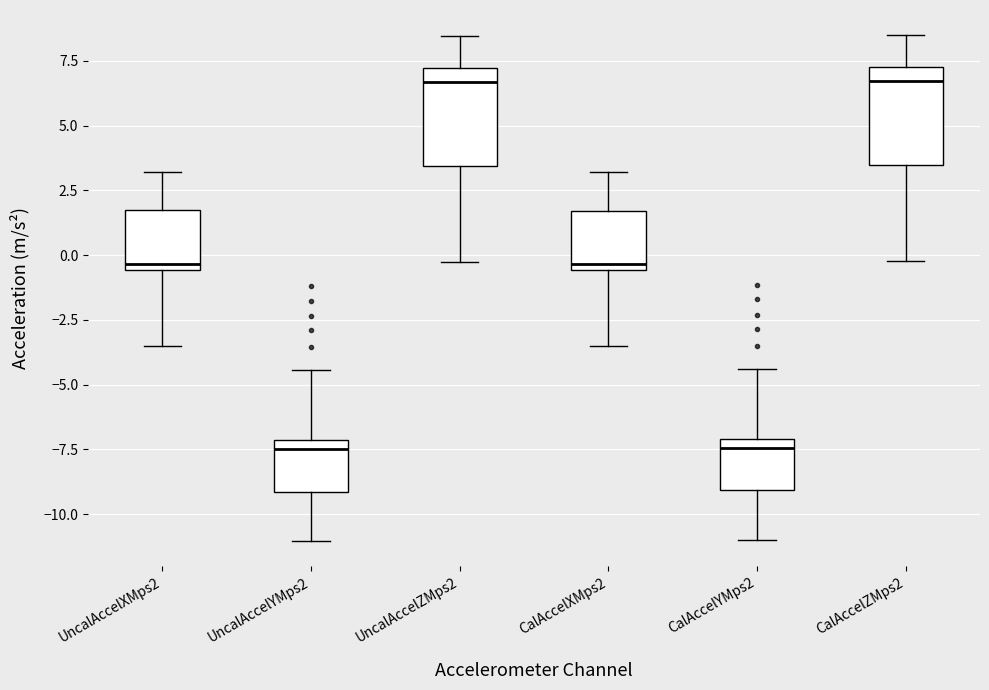

Reading left to right, transcribe this box plot: for each box, give where its median line is, the range the box spans, and where its two whiskers end, as read against the y-axis. The values are not printed on the chart, so give them approximately, as read against the axis.

UncalAccelXMps2: median -0.5 (just above the box's lower edge), box -0.5 to 1.5, whiskers -3.5 to 3.0
UncalAccelYMps2: median -7.5, box -9.0 to -7.0, whiskers -11.0 to -4.5
UncalAccelZMps2: median 6.5, box 3.5 to 7.0, whiskers -0.5 to 8.5
CalAccelXMps2: median -0.5 (just above the box's lower edge), box -0.5 to 1.5, whiskers -3.5 to 3.0
CalAccelYMps2: median -7.5, box -9.0 to -7.0, whiskers -11.0 to -4.5
CalAccelZMps2: median 6.5, box 3.5 to 7.0, whiskers 0.0 to 8.5